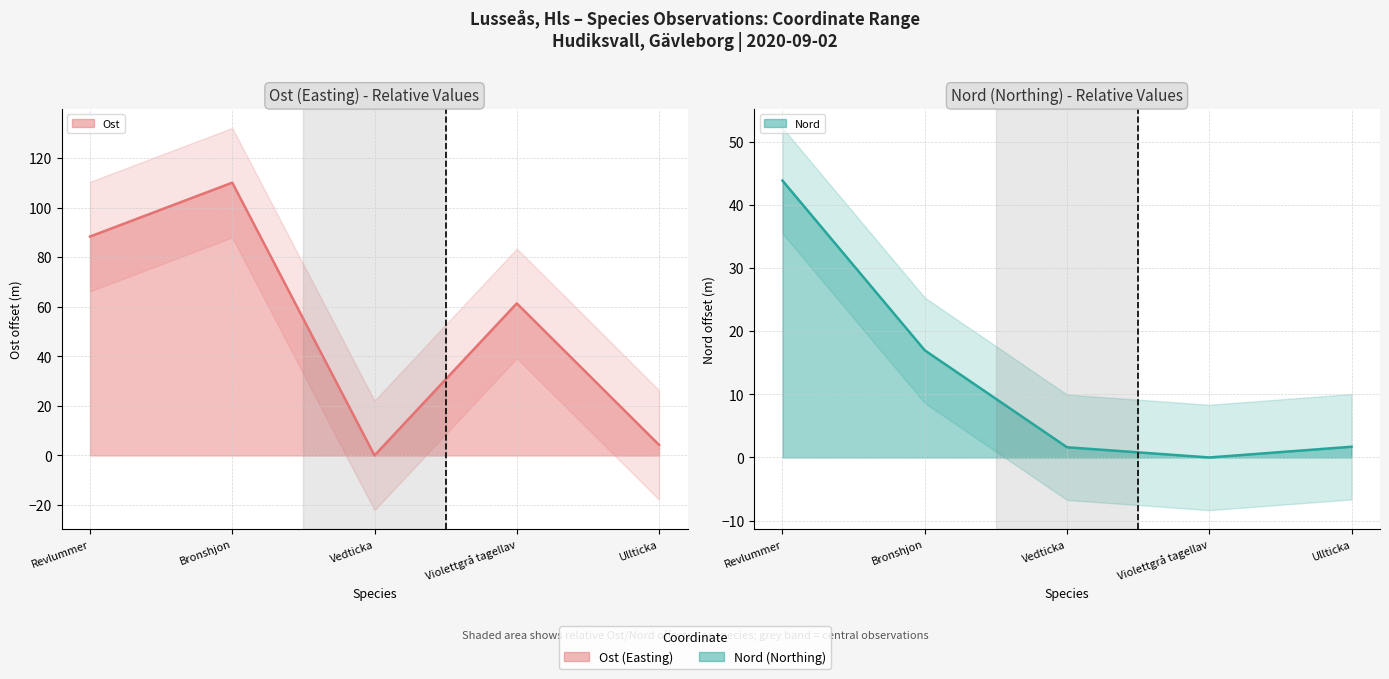

Reading left to right, what are all the values shown in this chart?

Ost (line): 88.3	110.1	0.0	61.4	4.2
Nord (line): 43.9	17.0	1.6	0.0	1.7